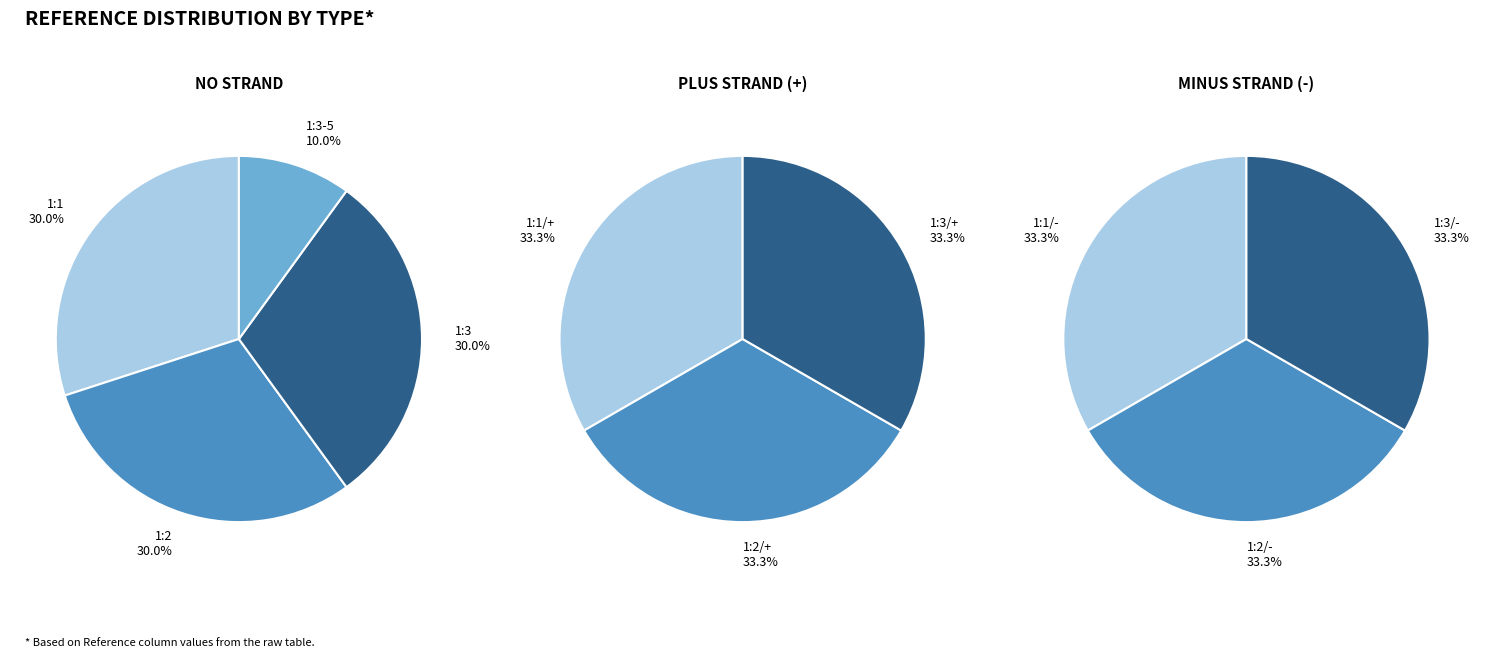

Does 1:1 account for over 50% of the chart?

No